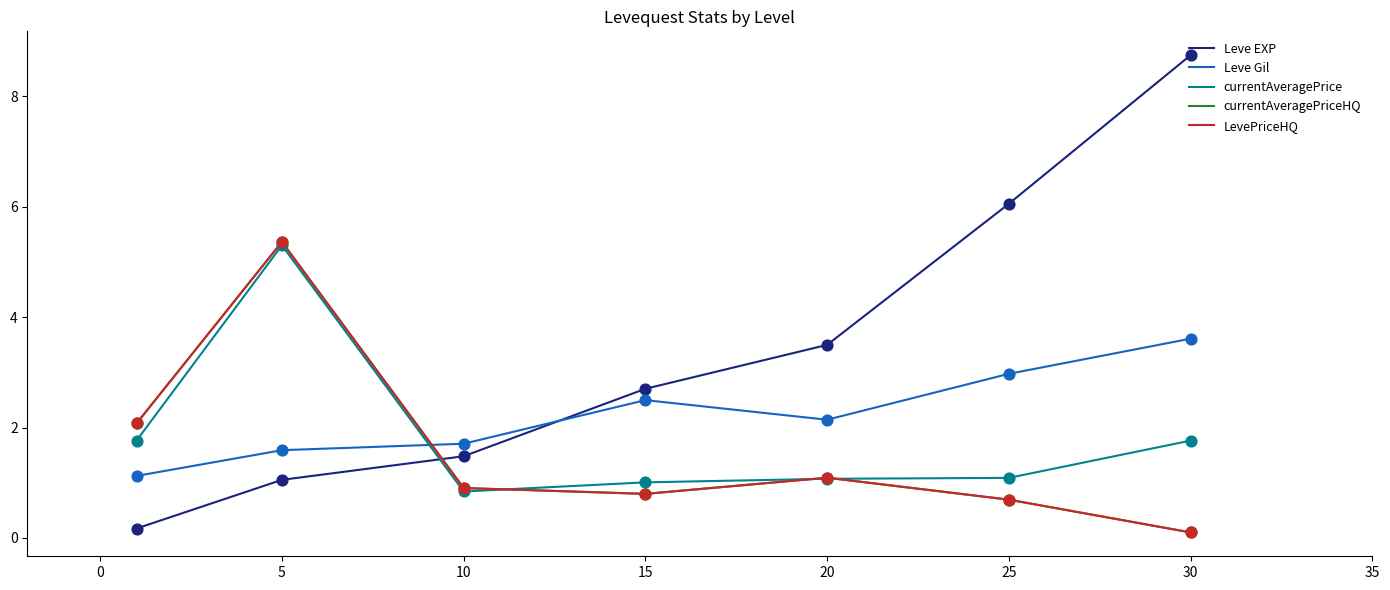

Is this an area chart (filled region under the line)?

No